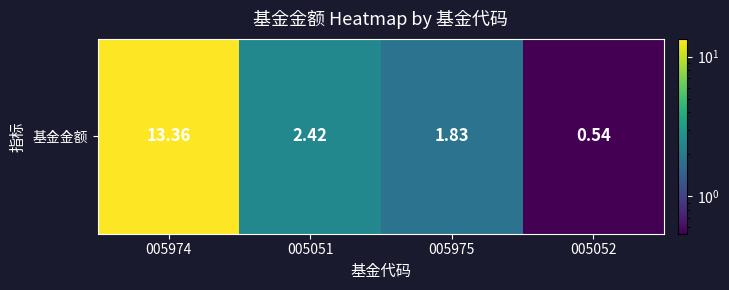

Between 005051 and 005052, which is larger?

005051